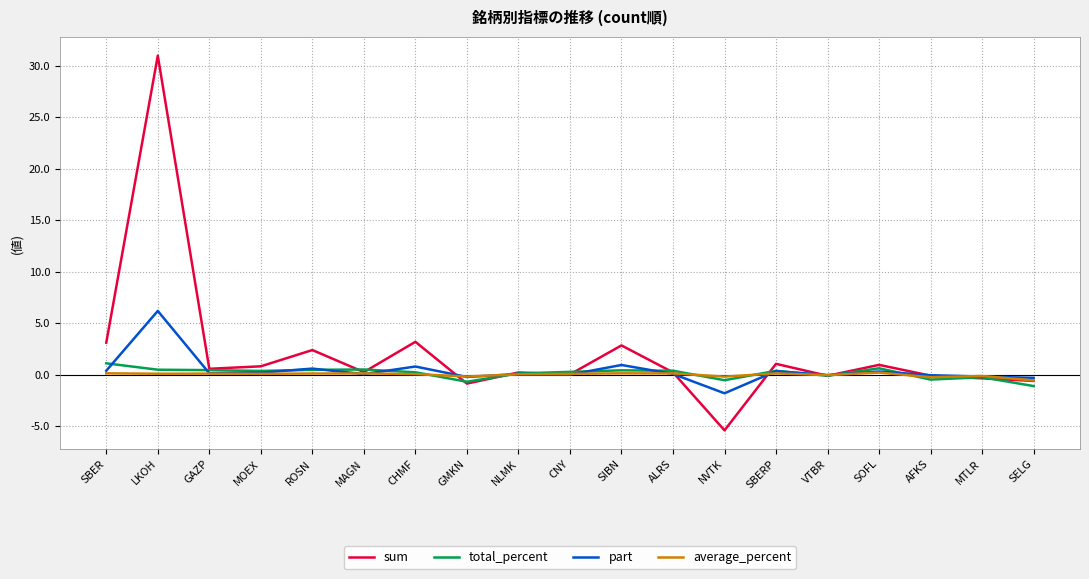

Which series has the largest total across all categories?

sum